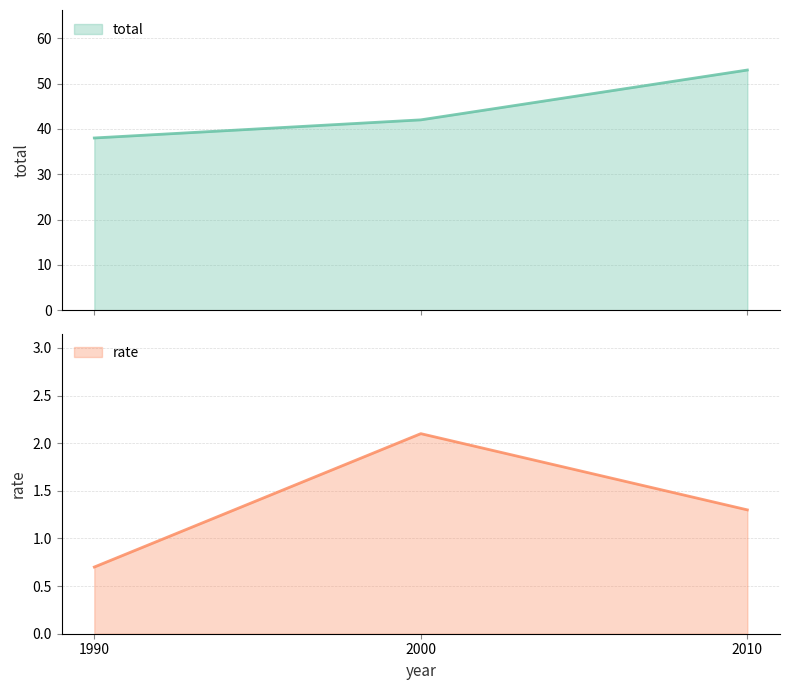

Reading right to left, transcribe all the data shown in this chart.

total: 2010=53.0	2000=42.0	1990=38.0
rate: 2010=1.3	2000=2.1	1990=0.7